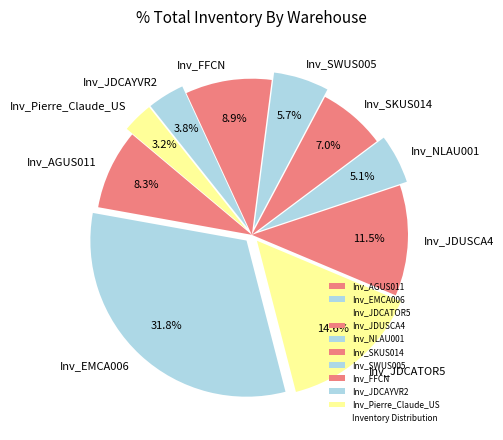

The Inv_FFCN slice represents 9% of the pie. True or false?

True